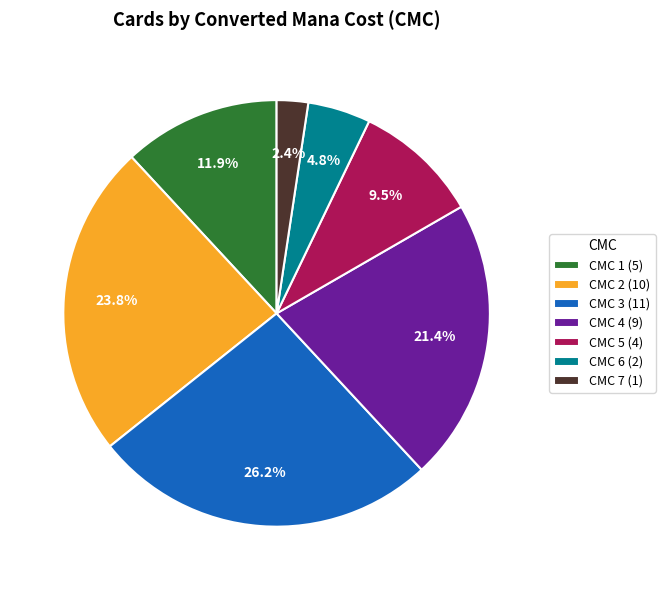

Which category has the biggest portion of the pie?

CMC 3 (11)